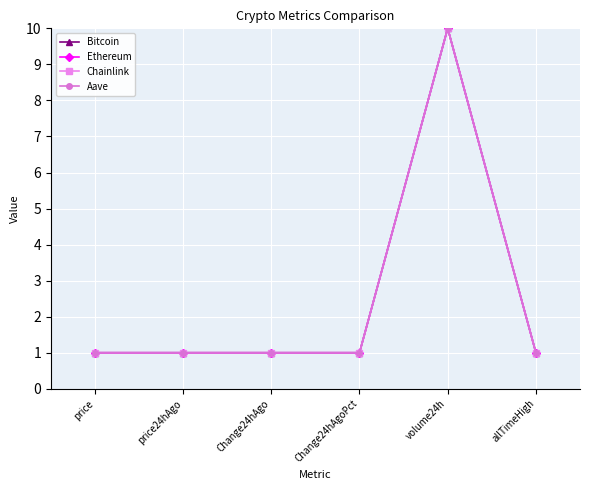

How many series are shown in this chart?

4